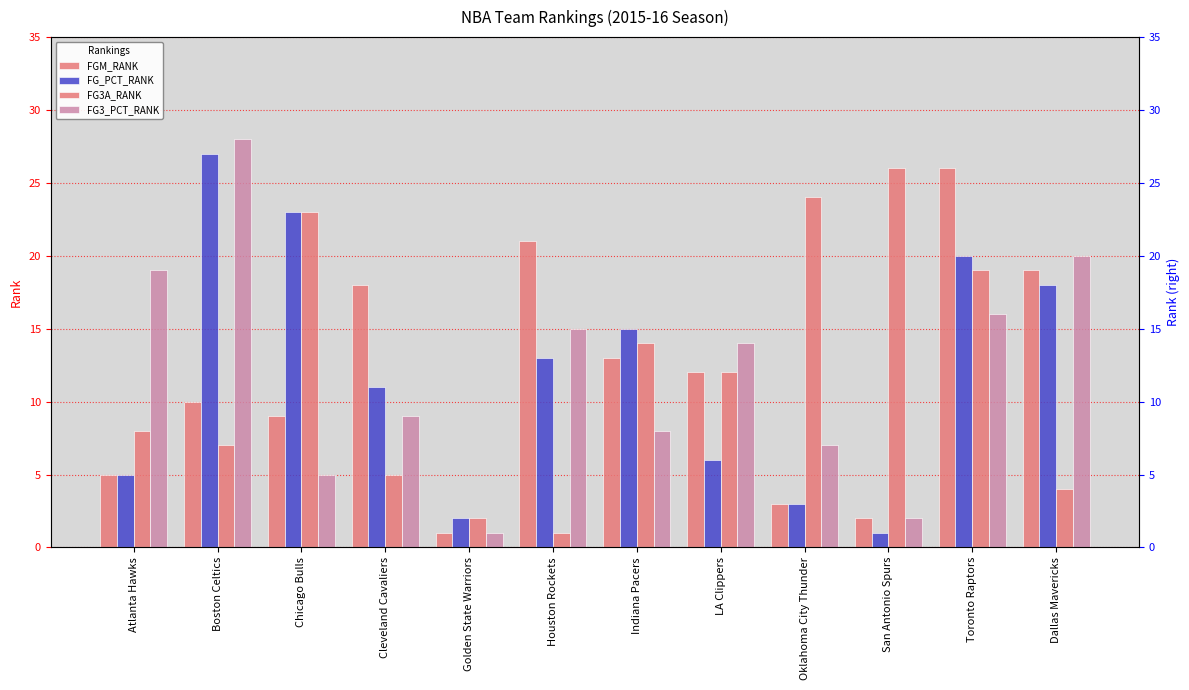

How many bars are there in total?

48